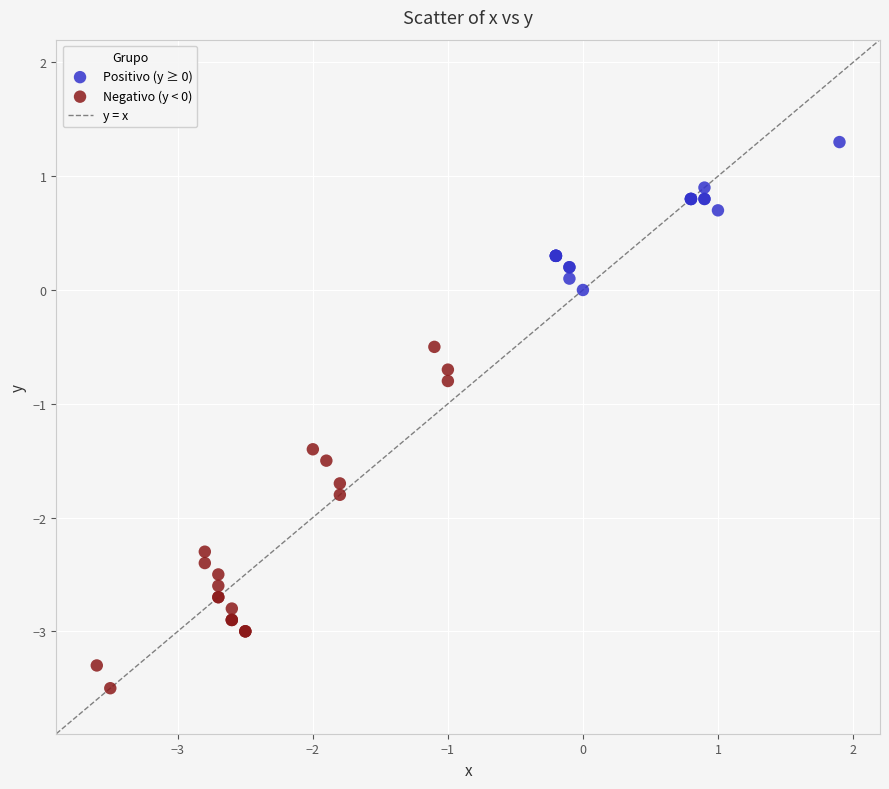

Which series contains the highest Y value?

Positivo (y ≥ 0)